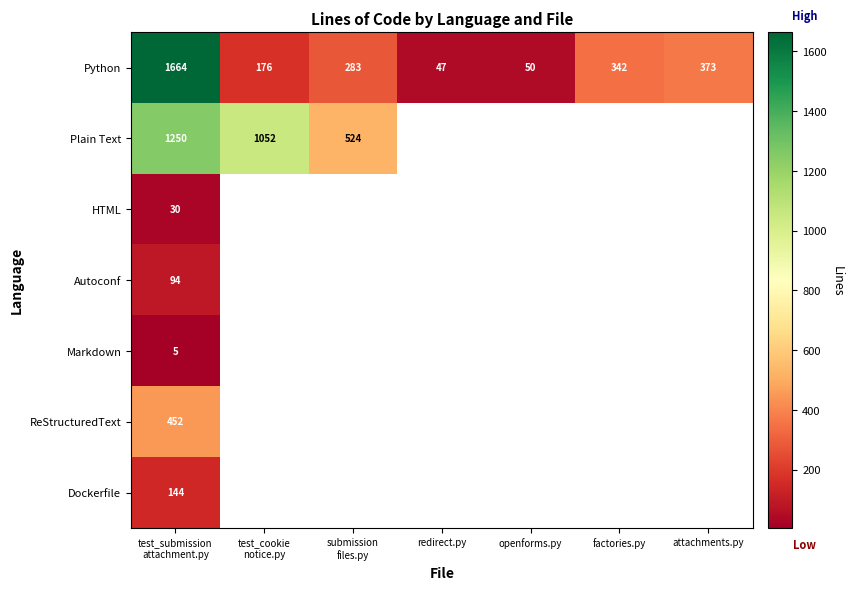

How many data points does each series have?

7